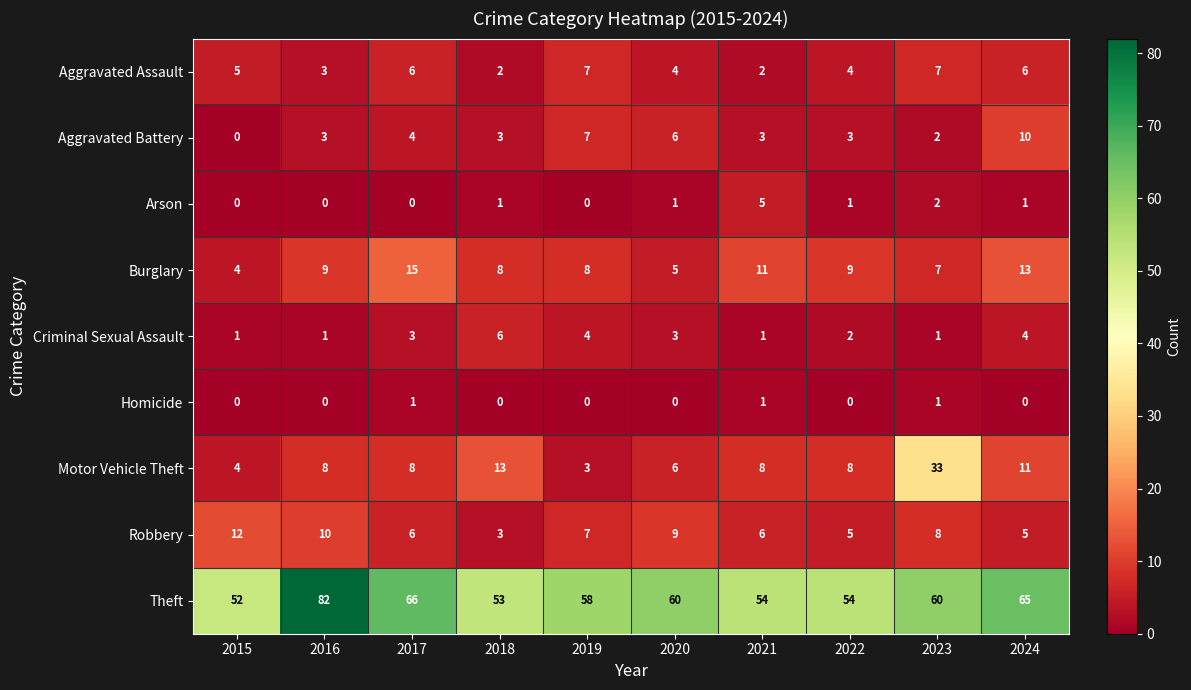

What is the average value of the Aggravated Assault series?

5